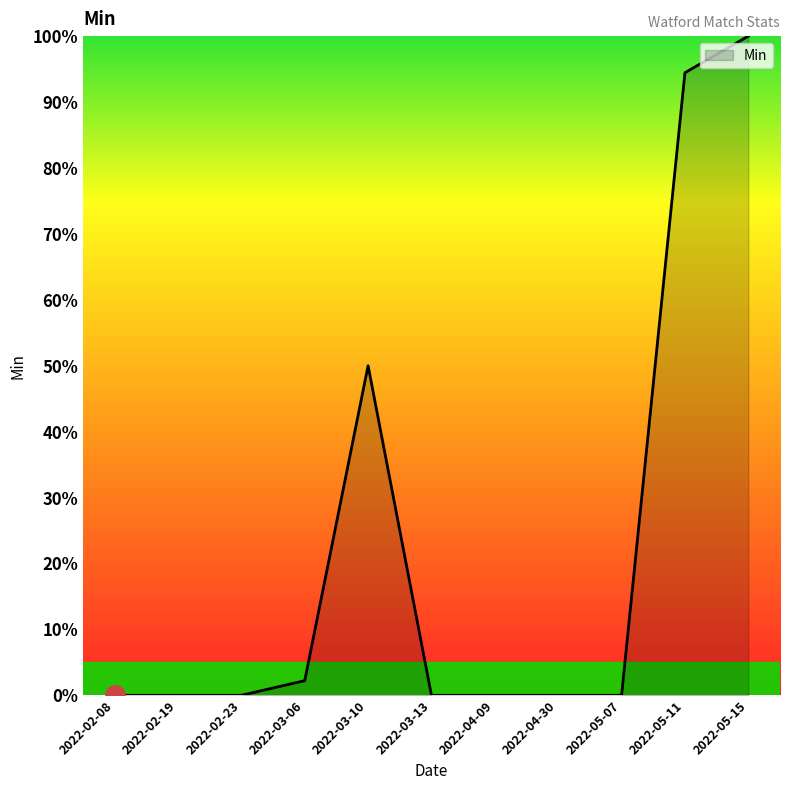

The value at 2022-05-15 is 159.3. True or false?

False